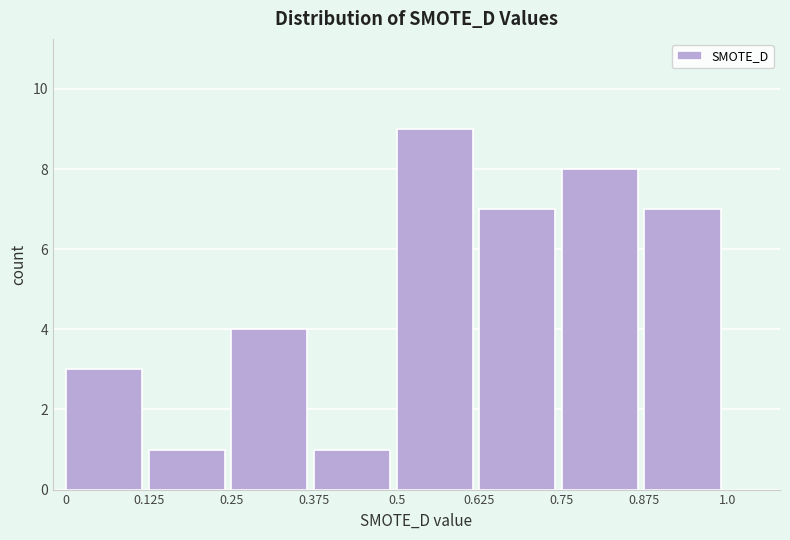

What is the height of the bar covering 0.625 to 0.75 on the x-axis? The values are not printed on the chart, so give them approximately, as read against the axis.

7